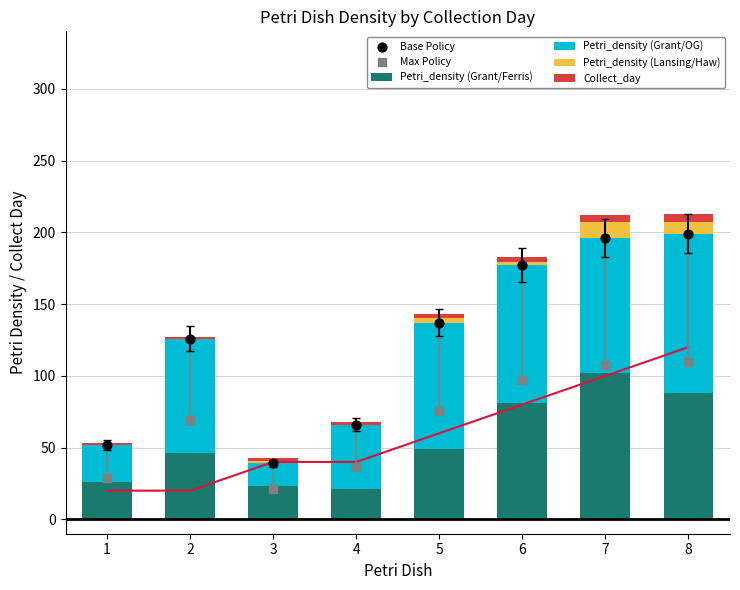

Which series has the largest total across all categories?

Base Policy